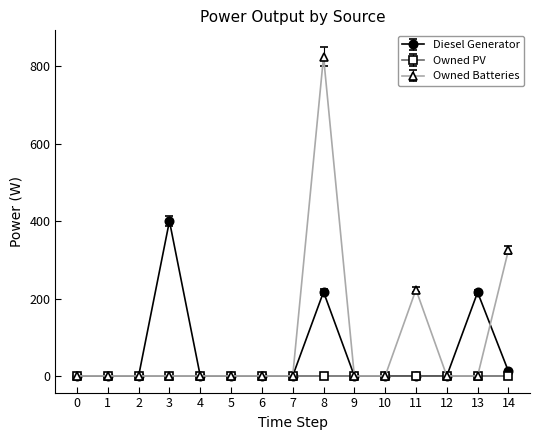

How many series are shown in this chart?

3